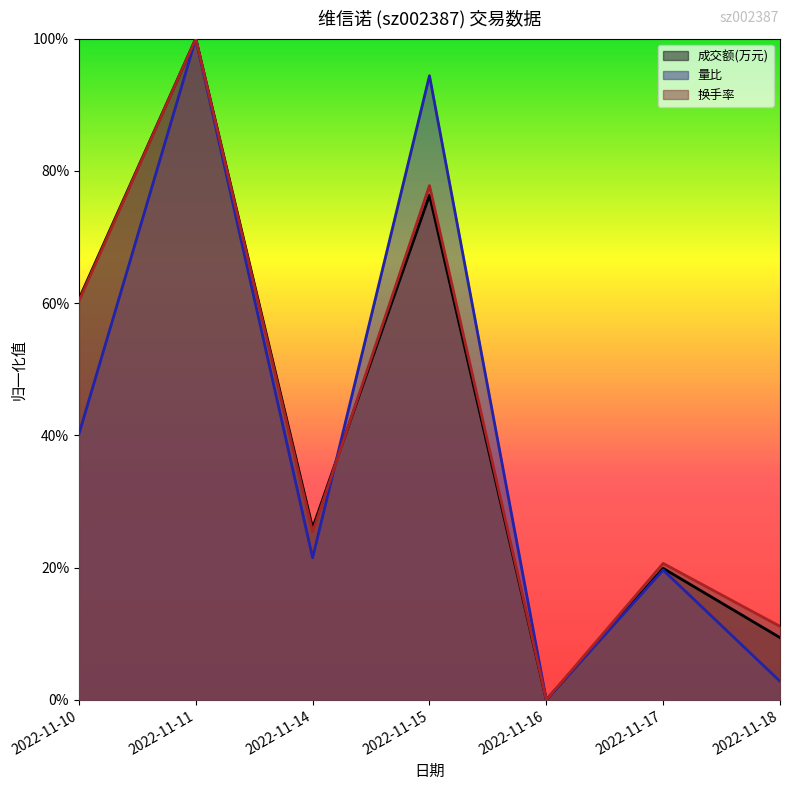

What is the difference between the maximum and minimum values in the 量比 series?

1.0